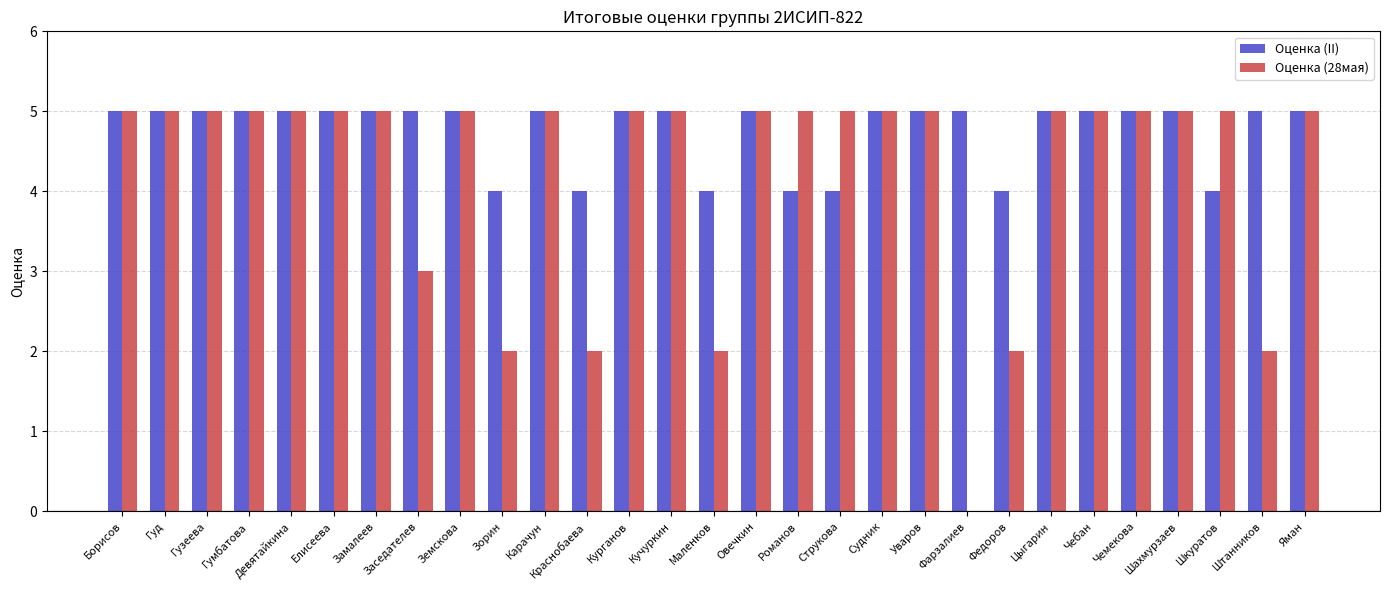

How many positive values does the Оценка (28мая) series have?

28